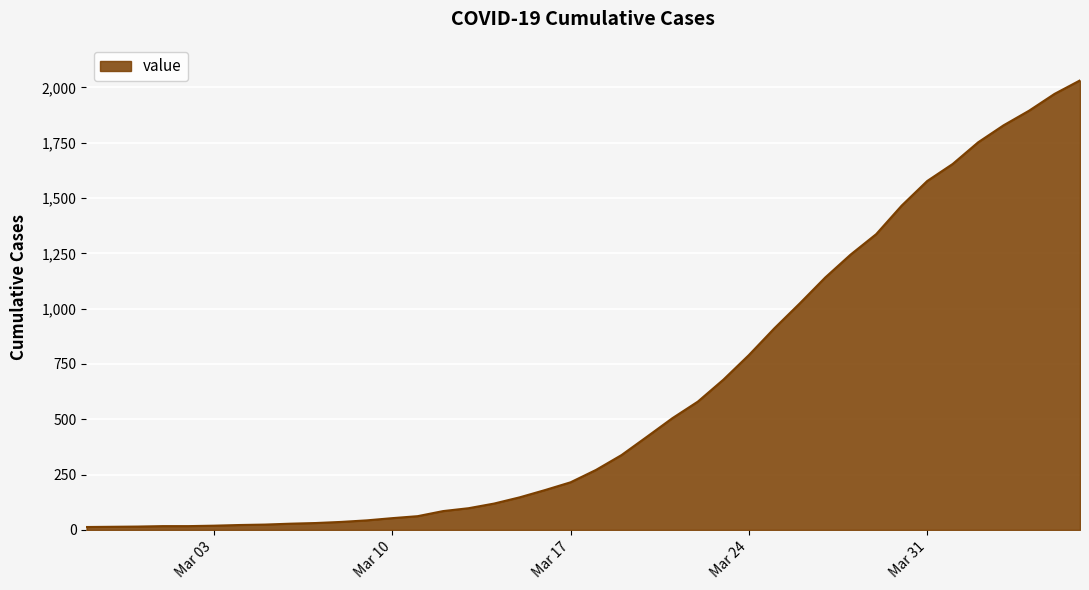

What is the difference between the maximum and minimum values?

2019